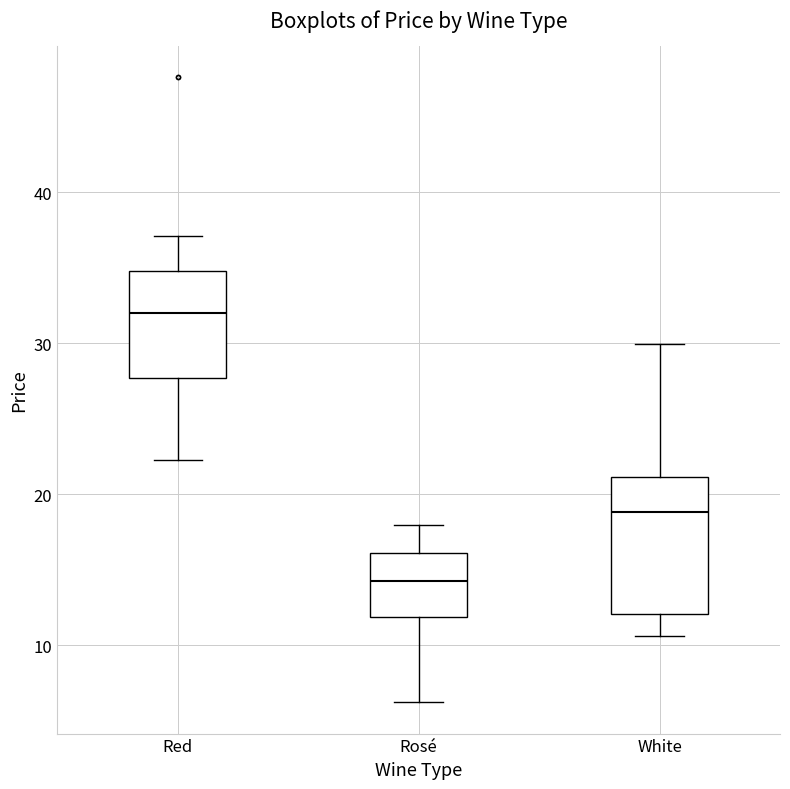

Which box's median line is the highest?

Red